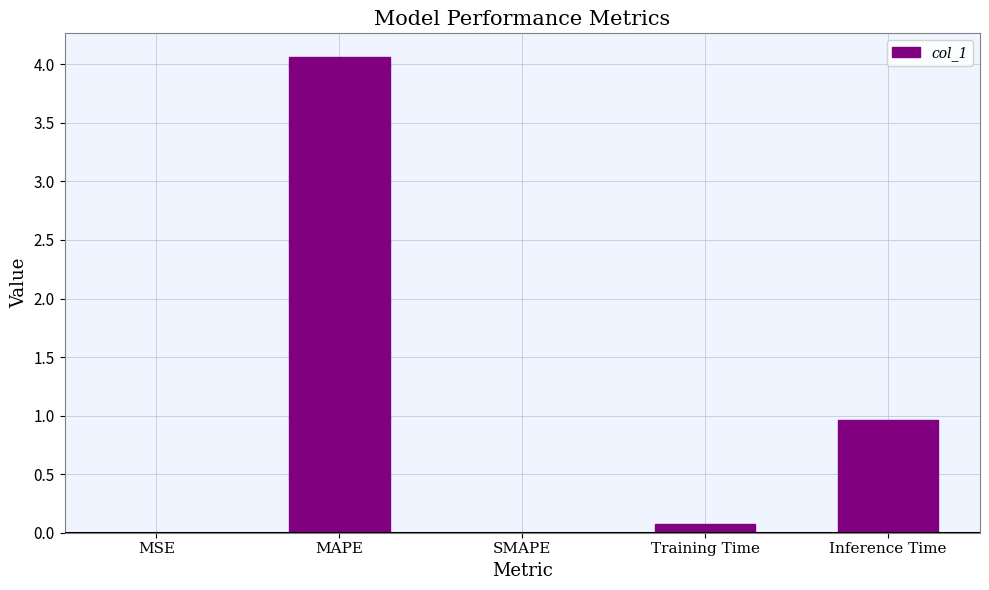

How many categories are shown in the chart?

5